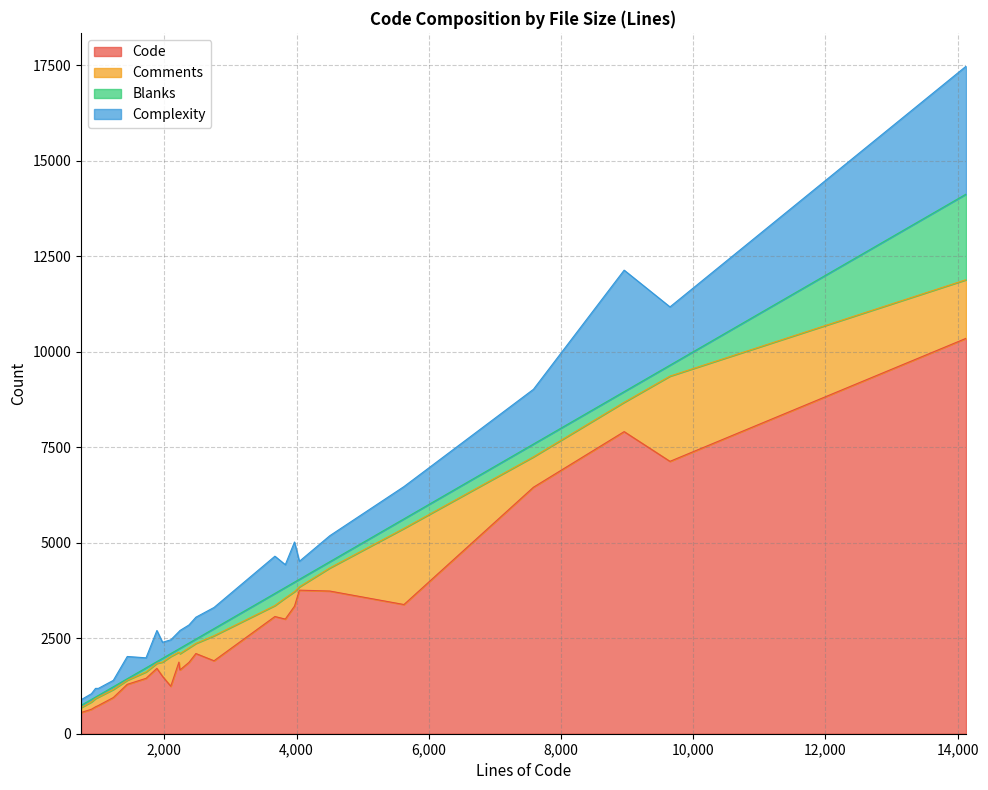

How many values in the Code series exceed 1875?

12